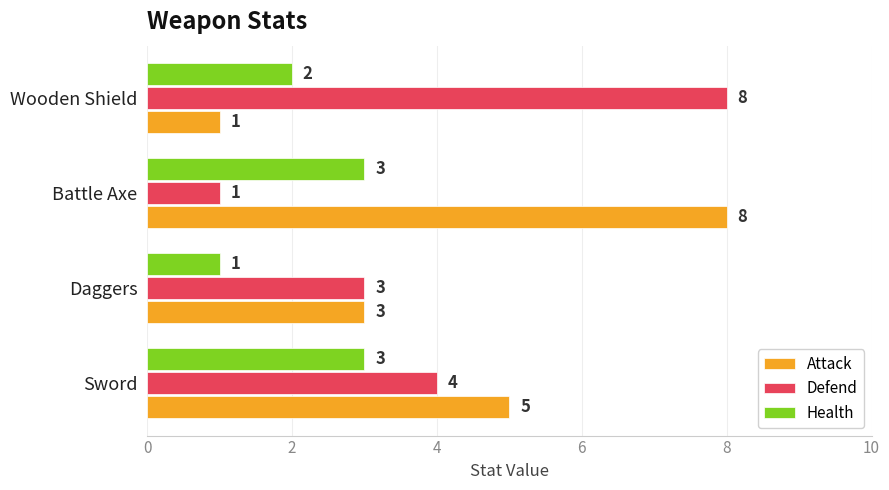

Rank the categories by Defend value from lowest to highest.

Battle Axe, Daggers, Sword, Wooden Shield